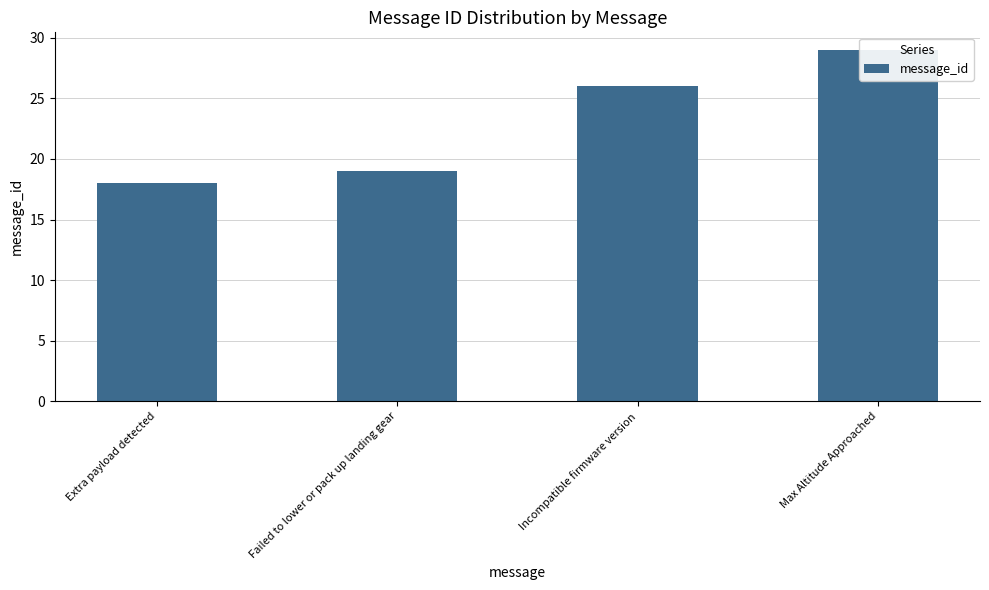

The value at Incompatible firmware version is 10. True or false?

False